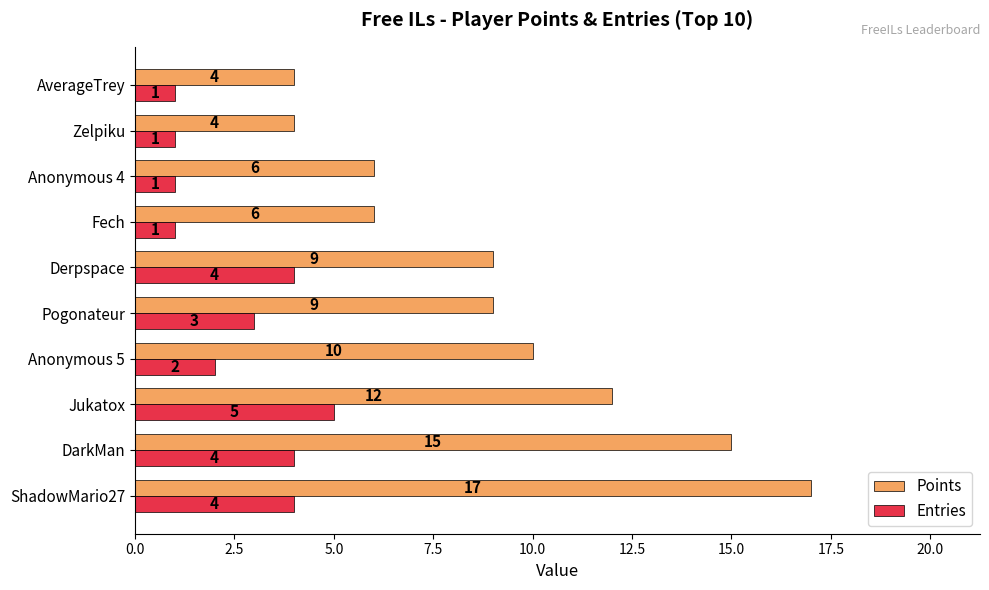

Where is Points nearest to the value 10?

Anonymous 5